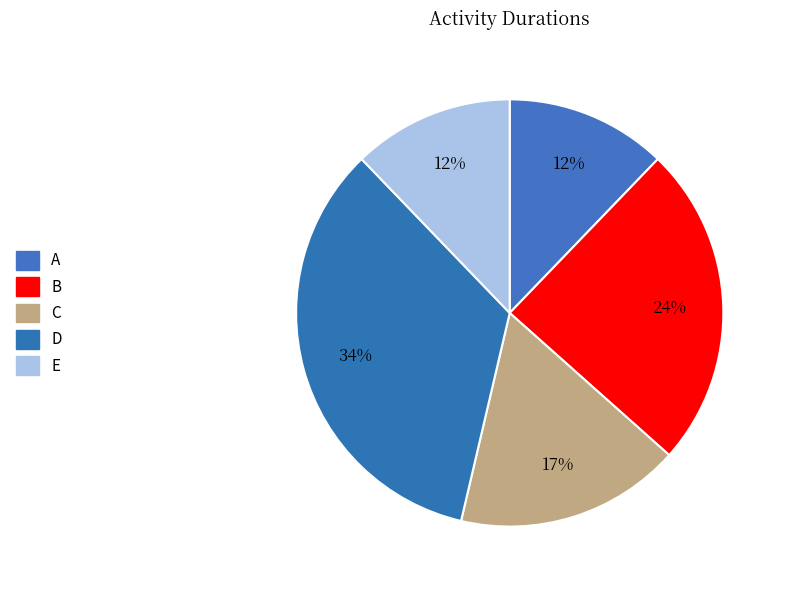

Which category has the smallest portion of the pie?

A